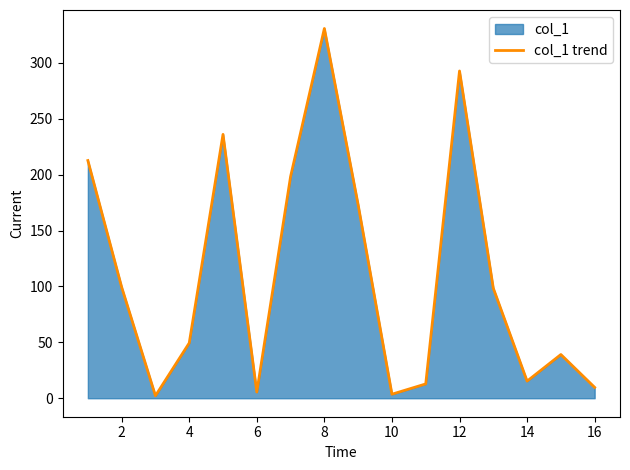

How many interior local valleys (lower than both neighbors) does the data have?

4